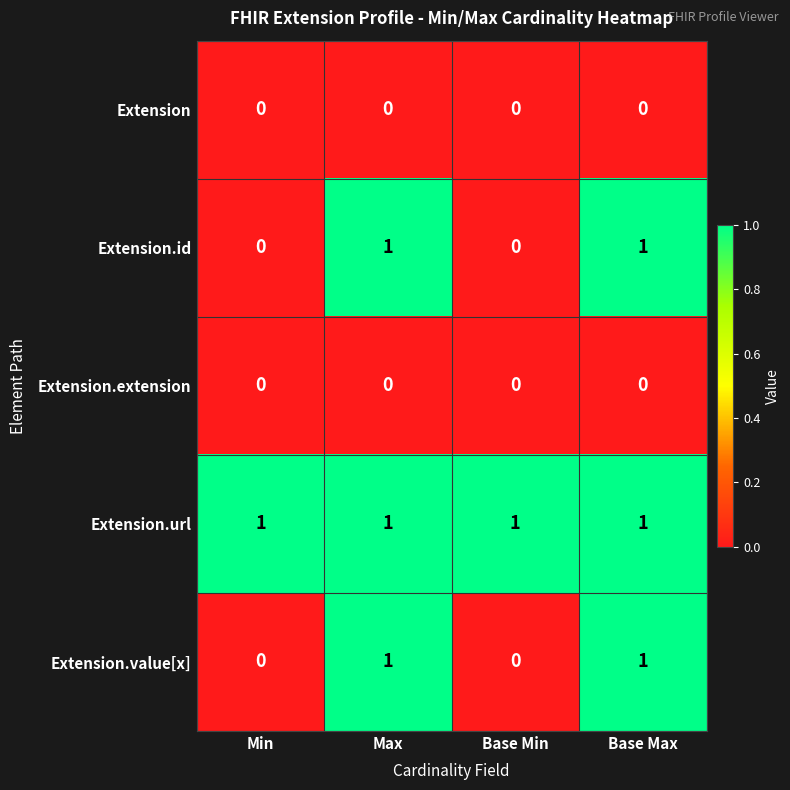

Reading right to left, list all the values displayed in this chart.

Extension: 0	0	0	0
Extension.id: 1	0	1	0
Extension.extension: 0	0	0	0
Extension.url: 1	1	1	1
Extension.value[x]: 1	0	1	0